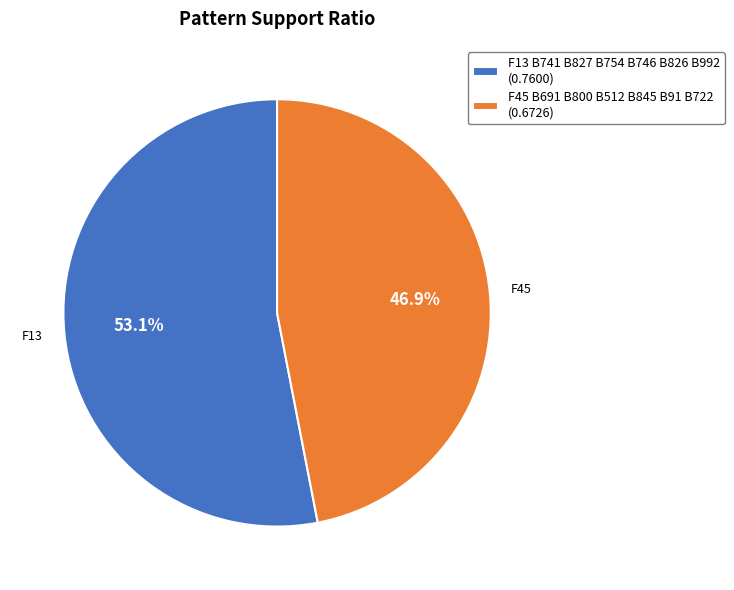

To the nearest percent, what percentage of the pie is F45 B691 B800 B512 B845 B91 B722?

47%